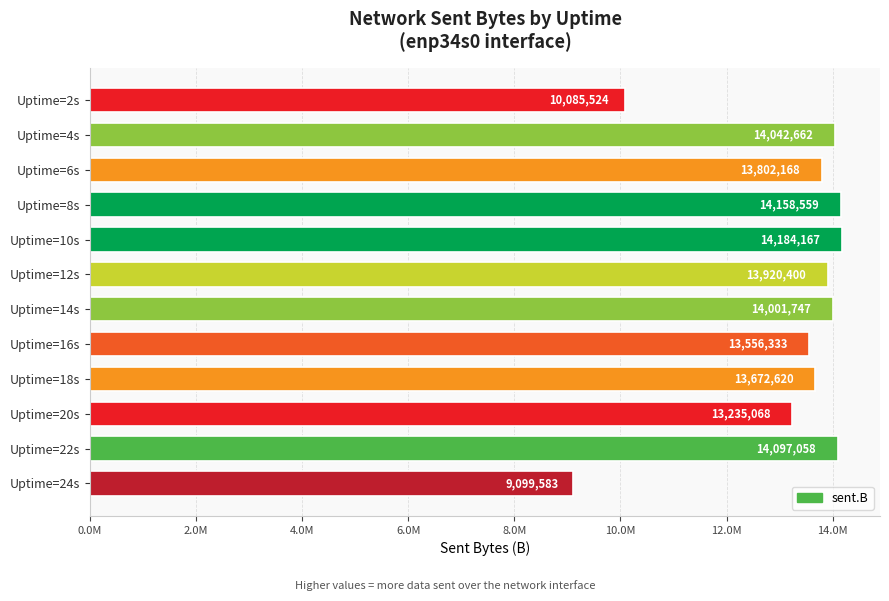

What is the greatest value displayed?

14184167